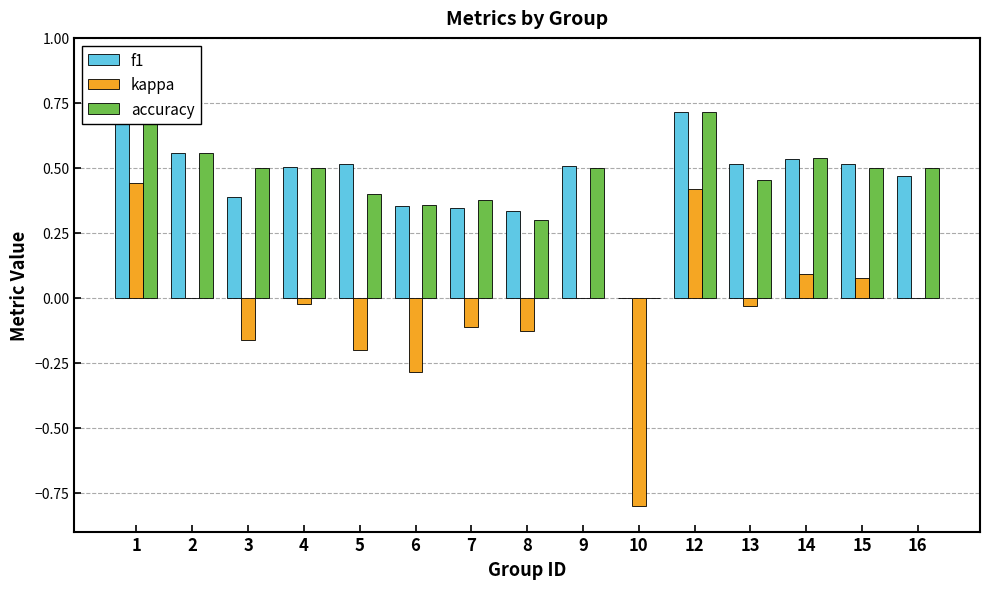

At 16, list the series in order from smallest to largest.

kappa, f1, accuracy